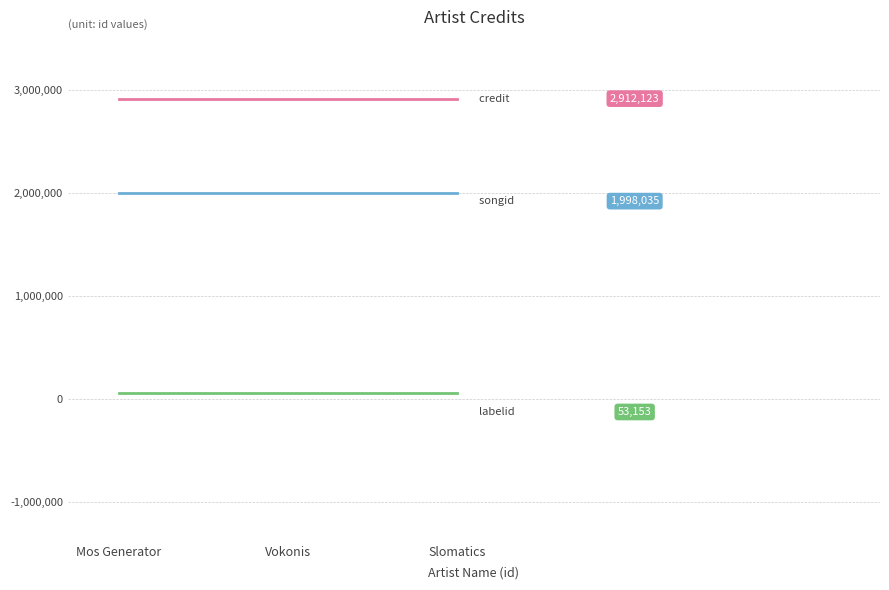

What is the maximum value shown in the chart?

2912123